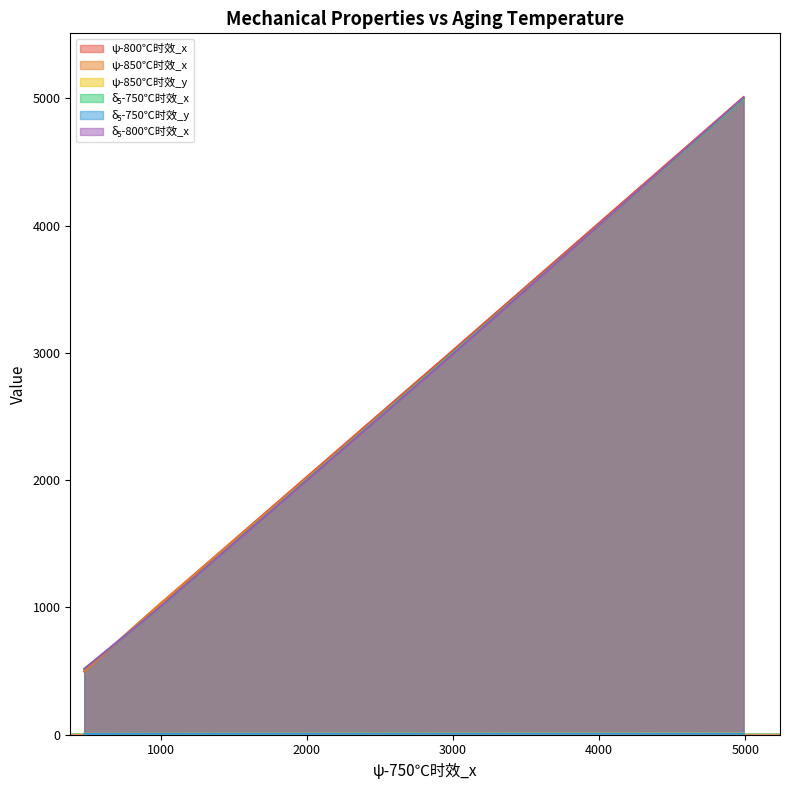

Which series has the widest spread of values?

ψ-800℃时效_x